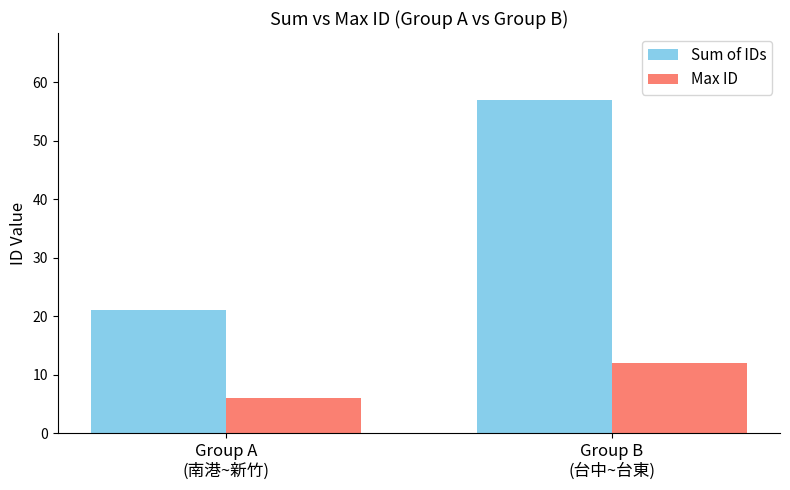

Reading left to right, list all the values displayed in this chart.

Sum of IDs: Group A
(南港~新竹)=21	Group B
(台中~台東)=57
Max ID: Group A
(南港~新竹)=6	Group B
(台中~台東)=12